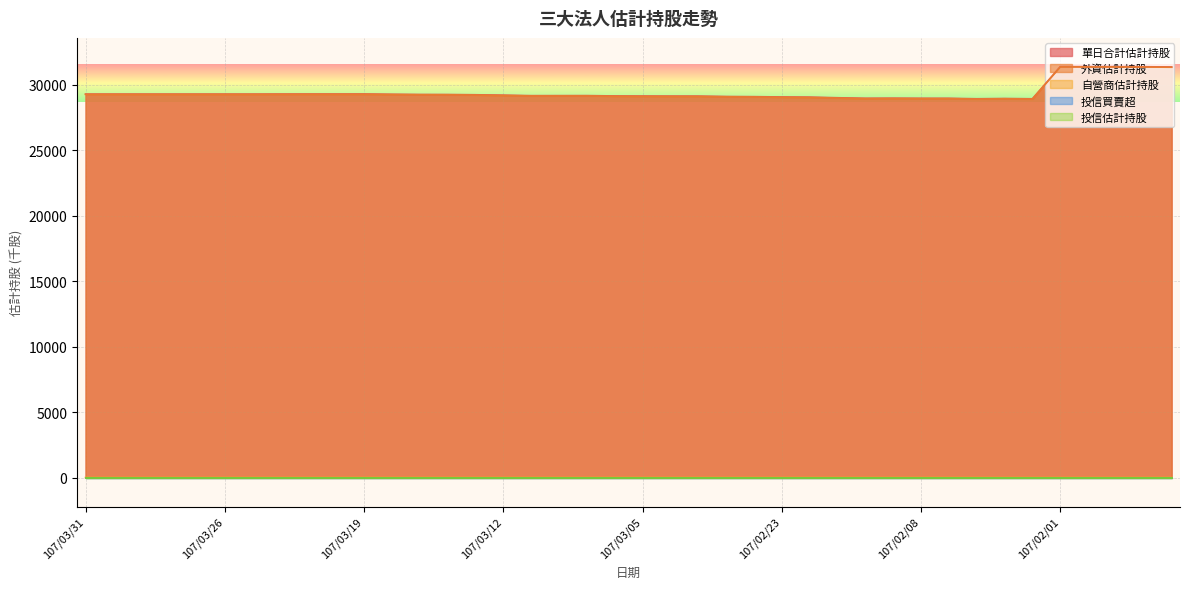

How many categories are shown in the chart?

40